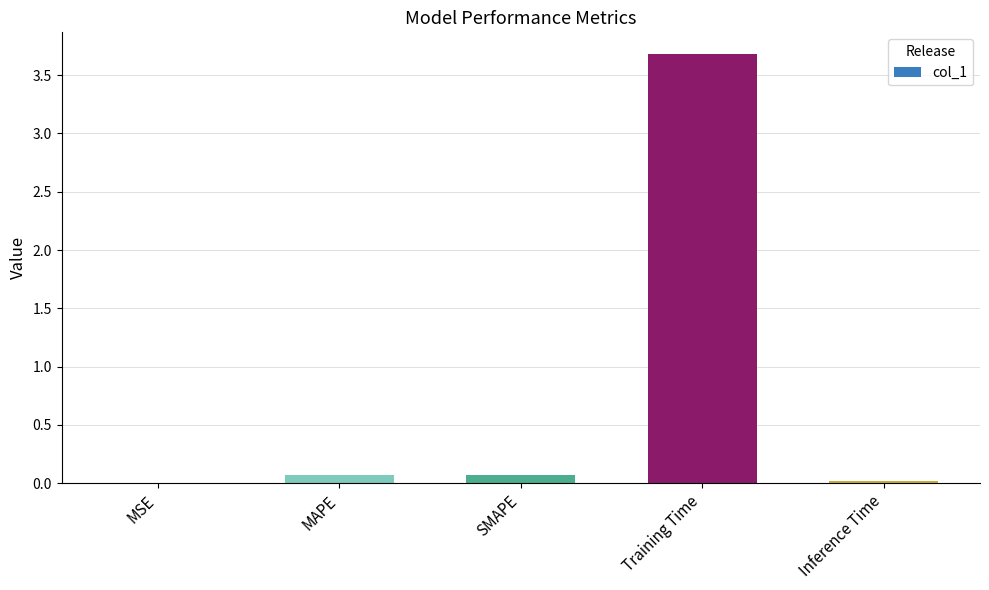

Which has a higher value, SMAPE or Inference Time?

SMAPE